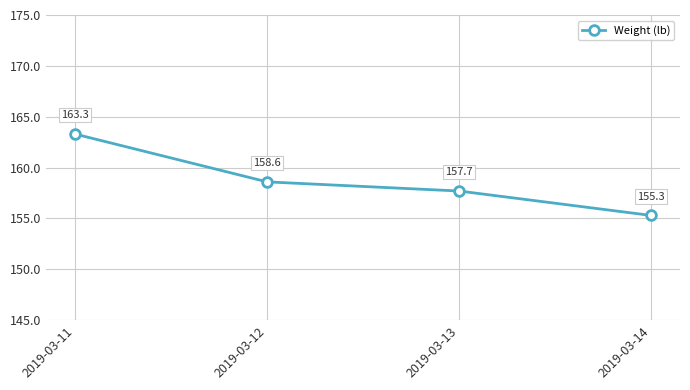

Approximately how many times larger is the value at 2019-03-11 compared to 2019-03-13?

1.0